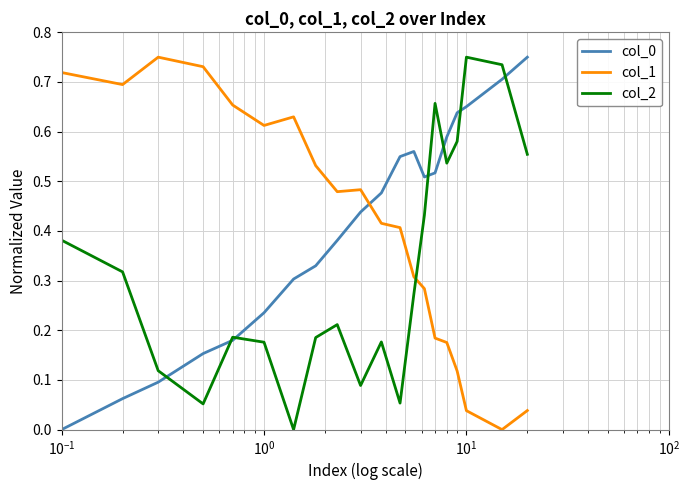

True or false: col_1 and col_2 intersect in this chart.

True